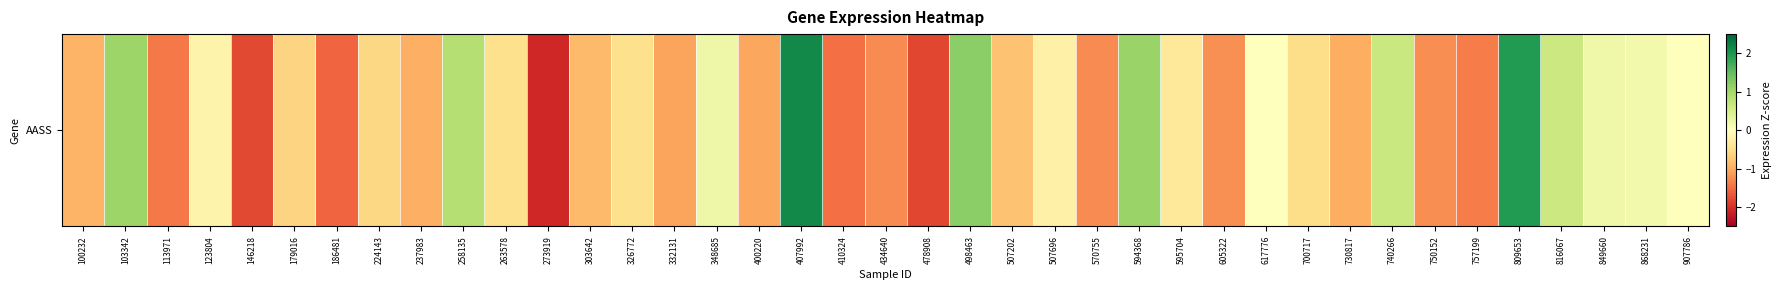

Rank the categories by value from highest to lowest.

407992, 809653, 498463, 594368, 103342, 258135, 740266, 816067, 348685, 849660, 868231, 907786, 617776, 123804, 507696, 595704, 263578, 326772, 700717, 224143, 179016, 507202, 303642, 100232, 237983, 730817, 400220, 332131, 605322, 750152, 434640, 570755, 757199, 113971, 410324, 186481, 146218, 478908, 273919